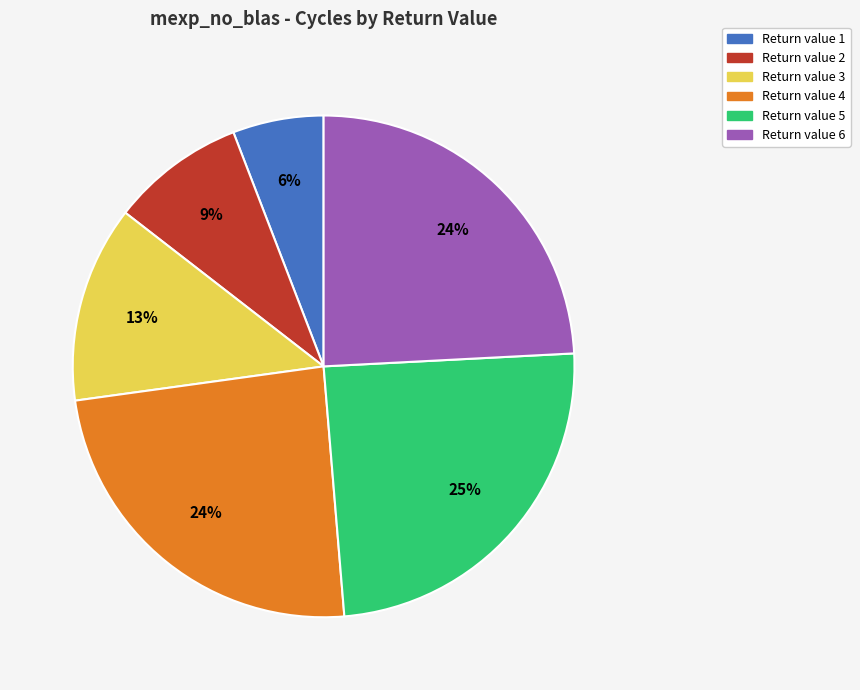

Does any single category account for the majority?

No